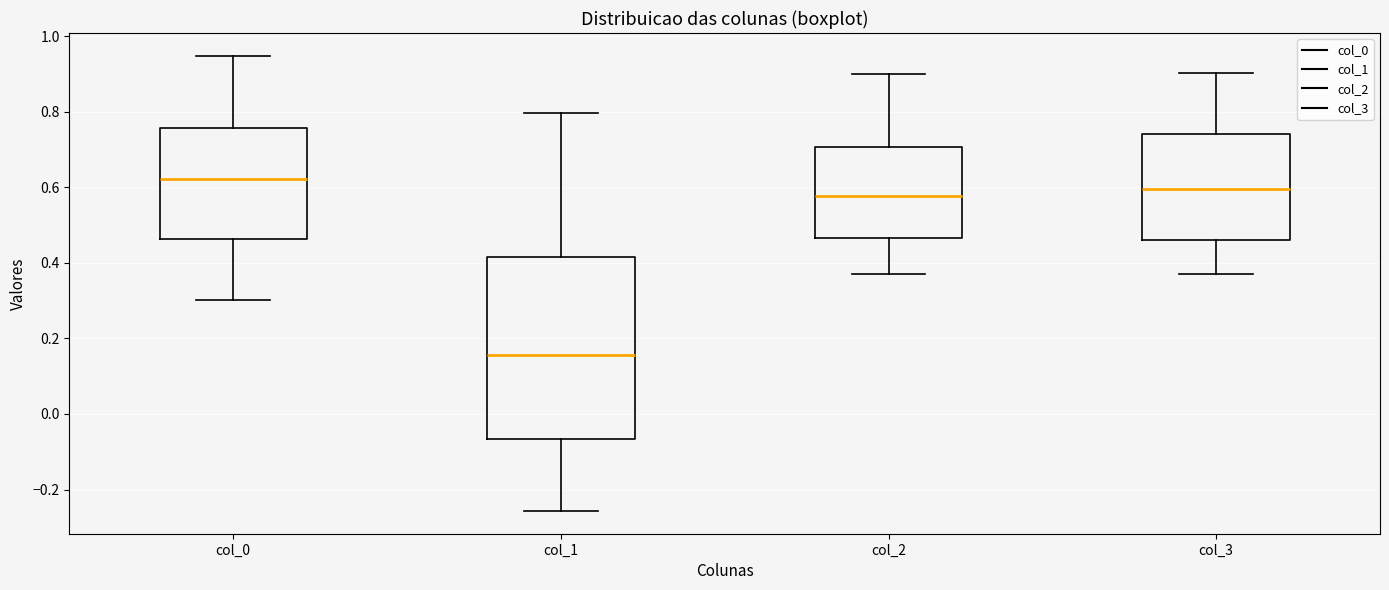

Which box is the tallest, from its lower edge to its upper edge?

col_1